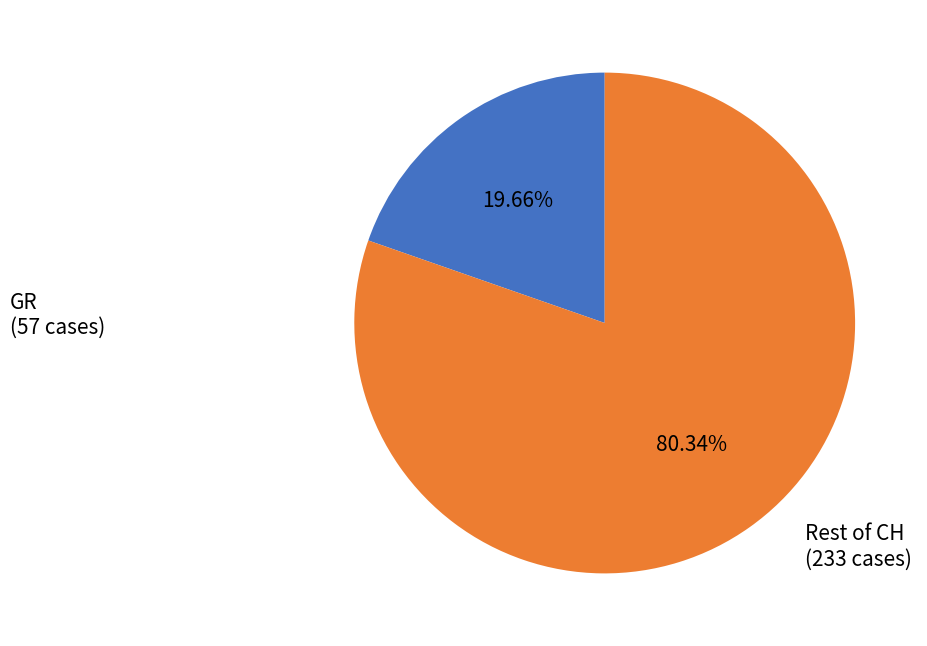

Rank the categories by value from highest to lowest.

Rest of CH, GR